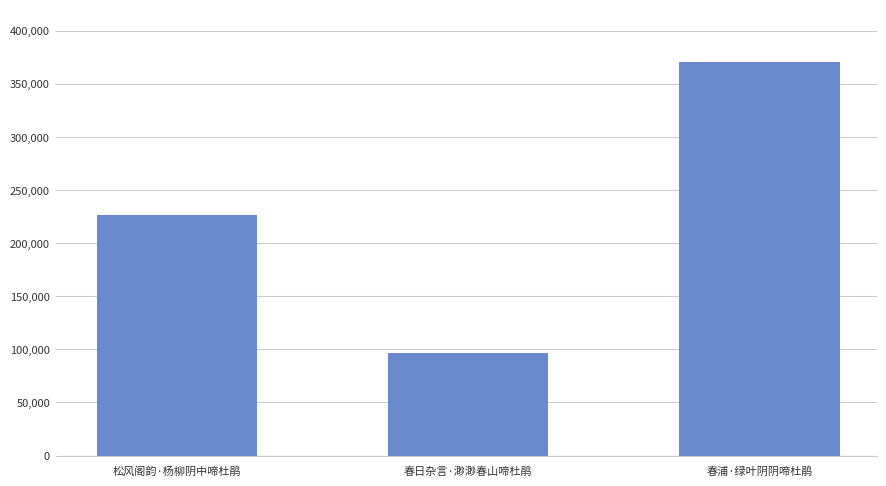

What is the change in value from 松风阁韵·杨柳阴中啼杜鹃 to 春日杂言·渺渺春山啼杜鹃?

-129687